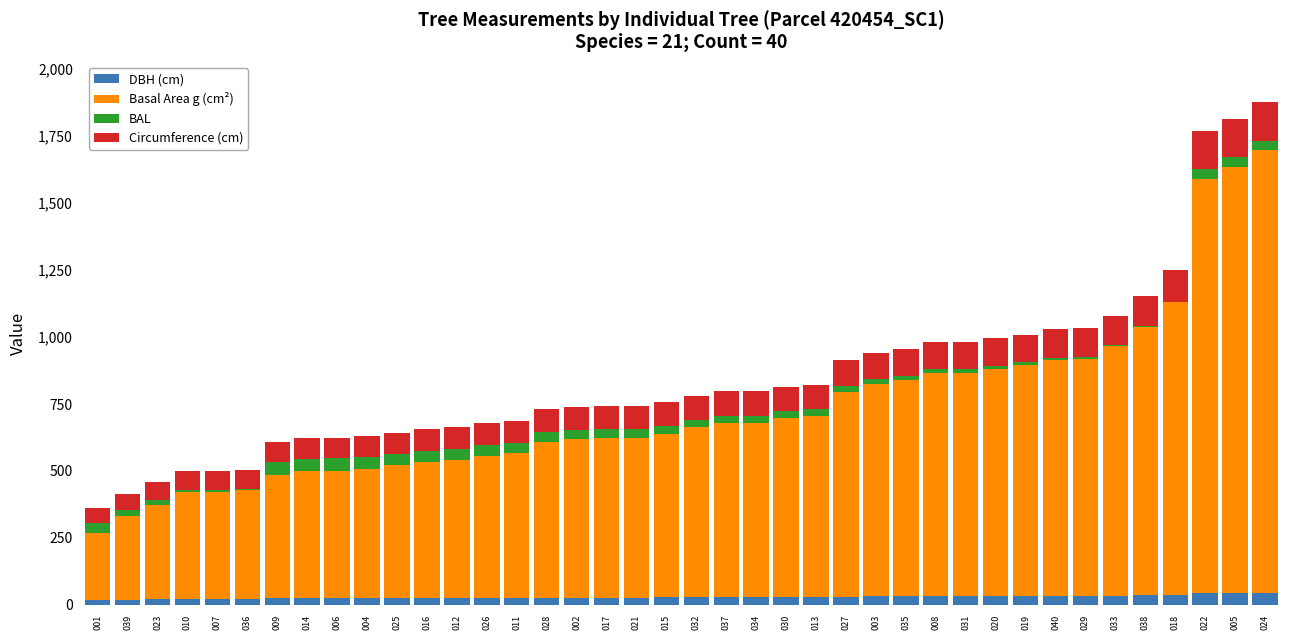

What is the maximum value for DBH (cm)?

45.9